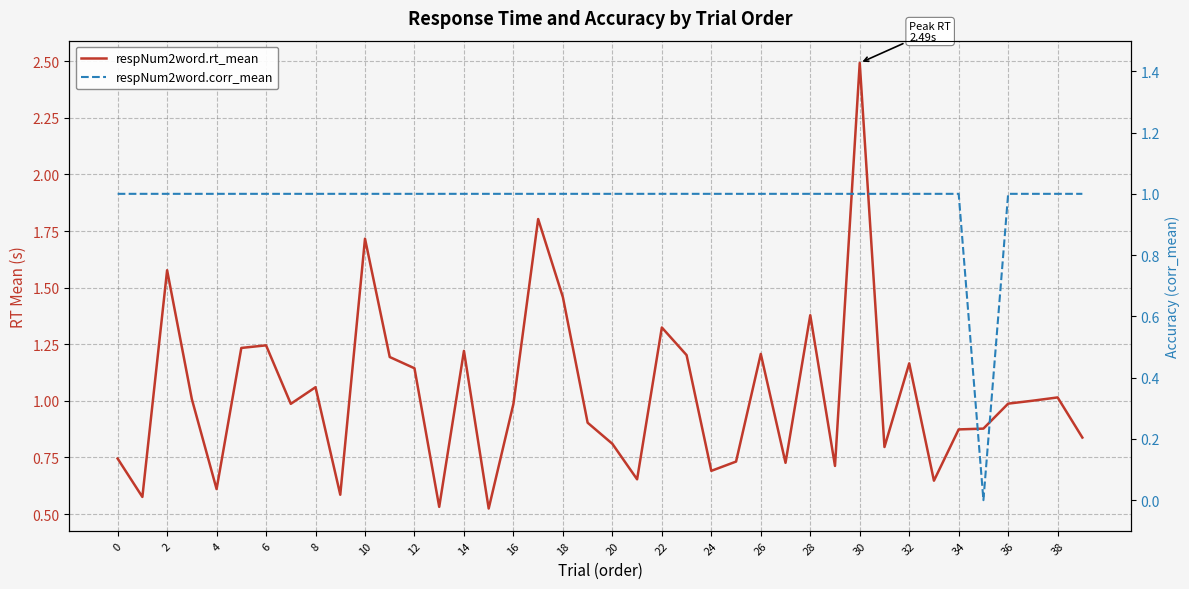

What value does the respNum2word.rt_mean series have at 37?

1.0